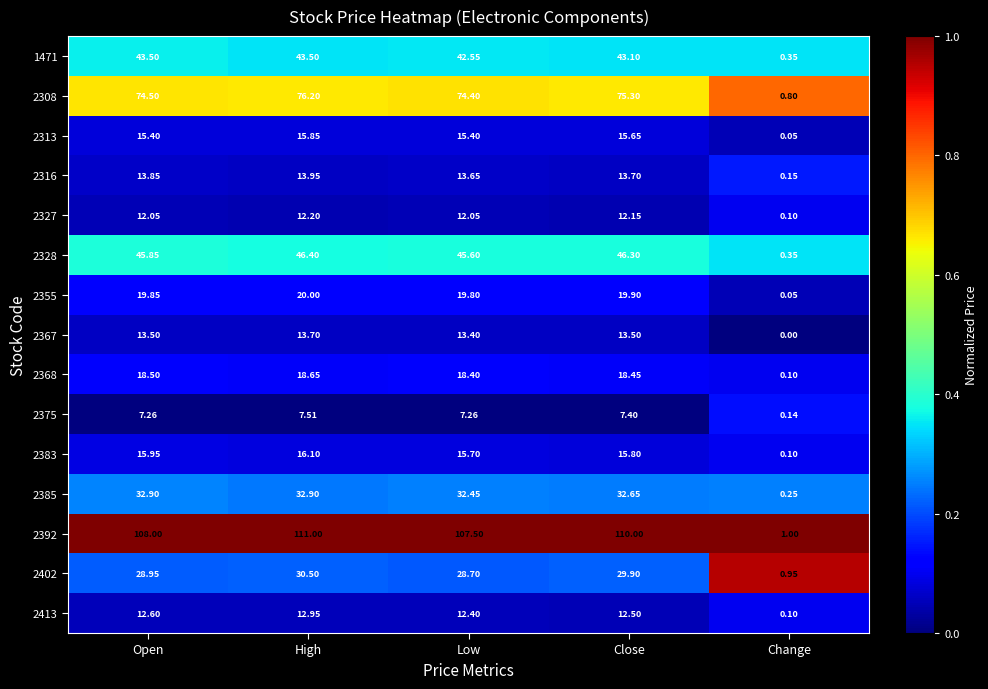

At how many categories does at least one series exceed 0?

5